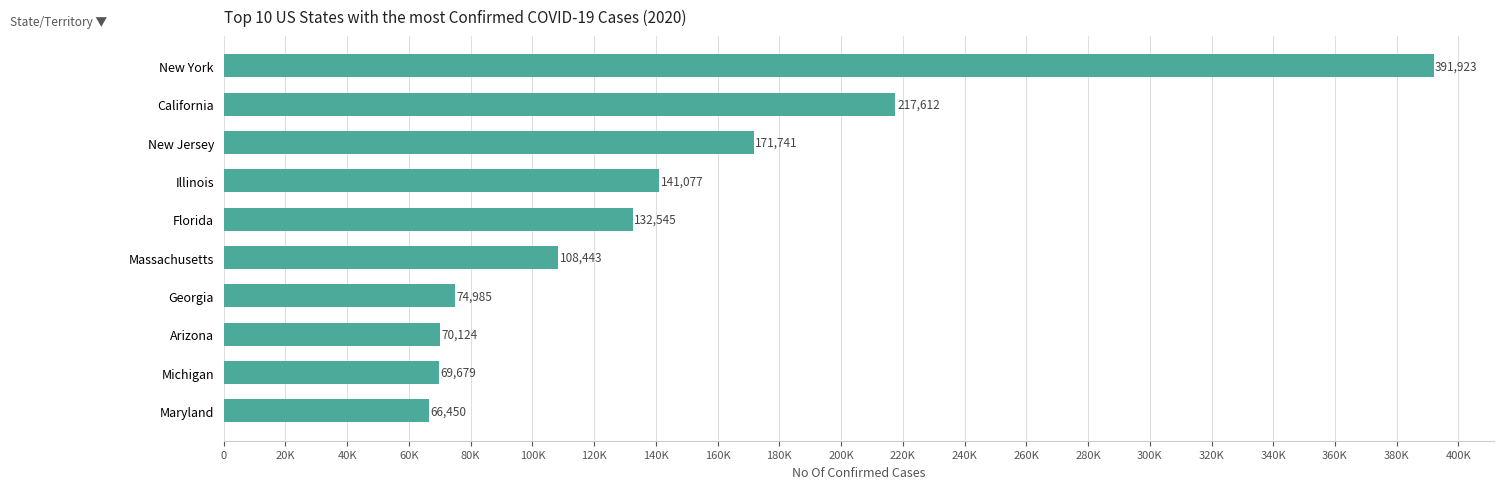

Rank the categories by value from highest to lowest.

New York, California, New Jersey, Illinois, Florida, Massachusetts, Georgia, Arizona, Michigan, Maryland